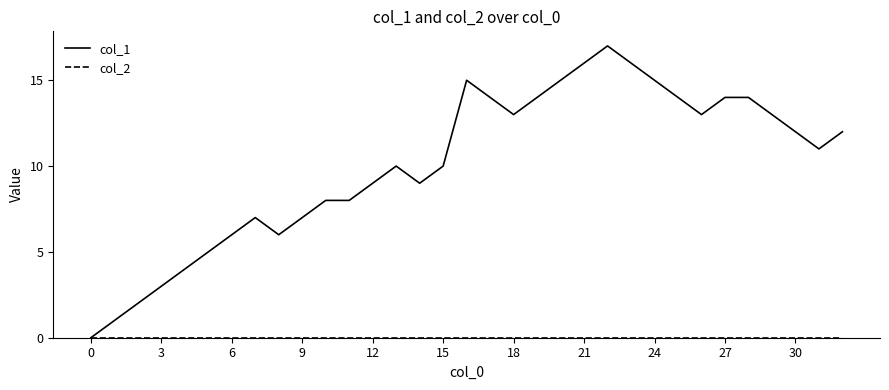

What is the maximum value shown in the chart?

17